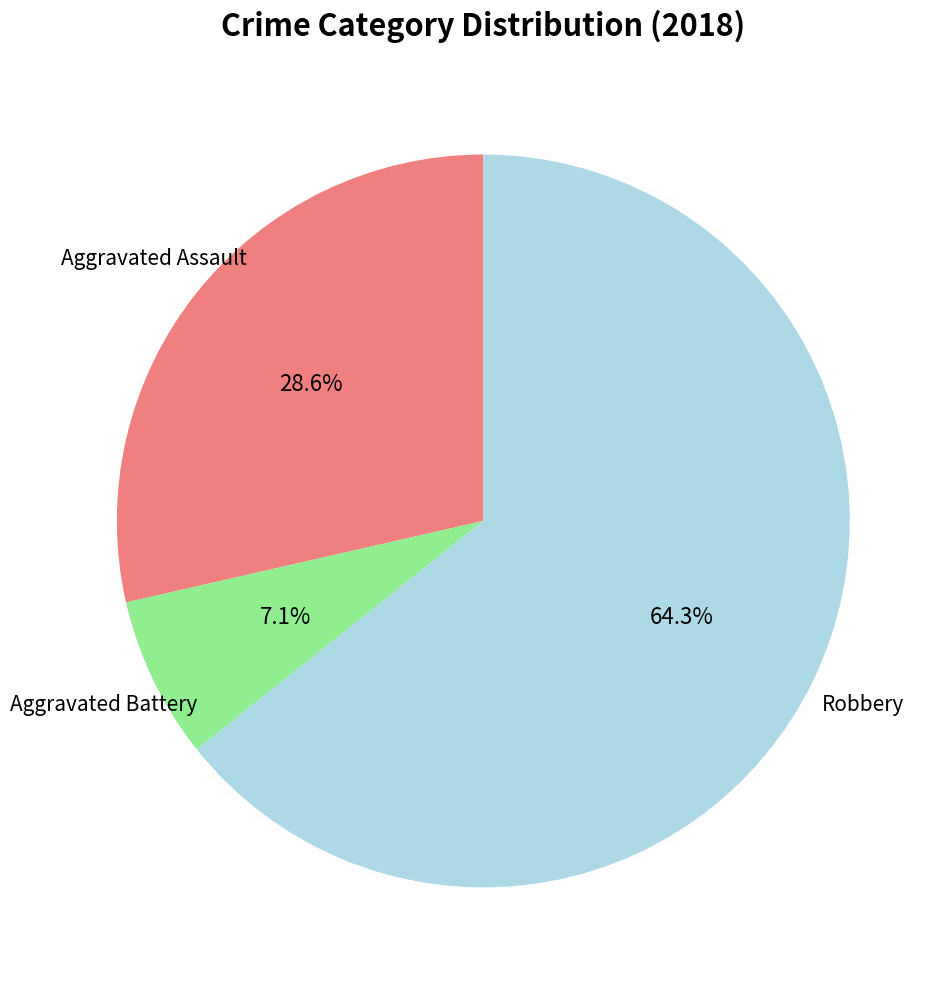

Is there a majority slice in this chart?

Yes